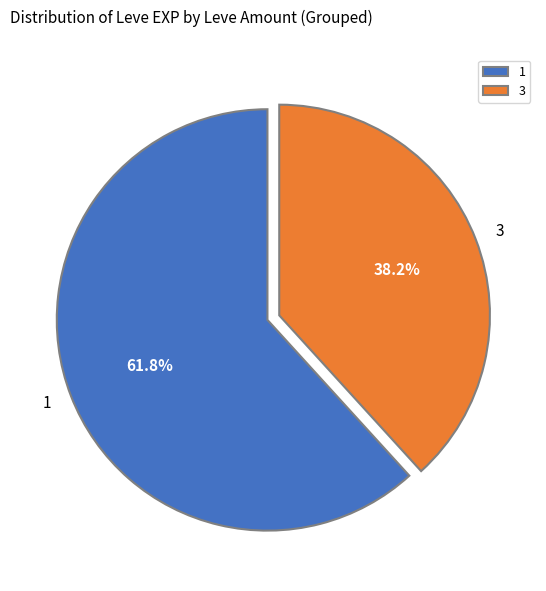

Rank the categories by value from highest to lowest.

1, 3